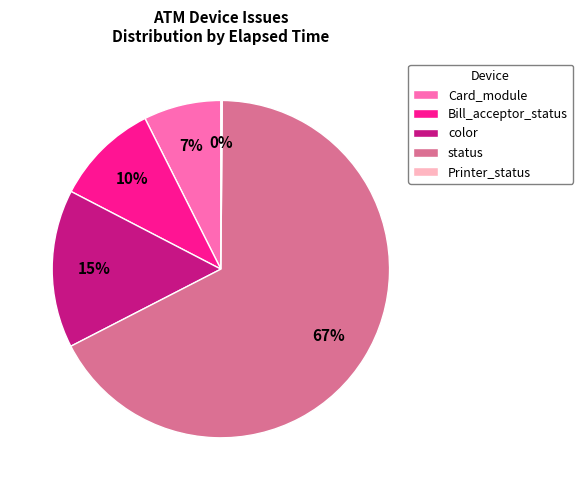

Between Bill_acceptor_status and status, which is larger?

status